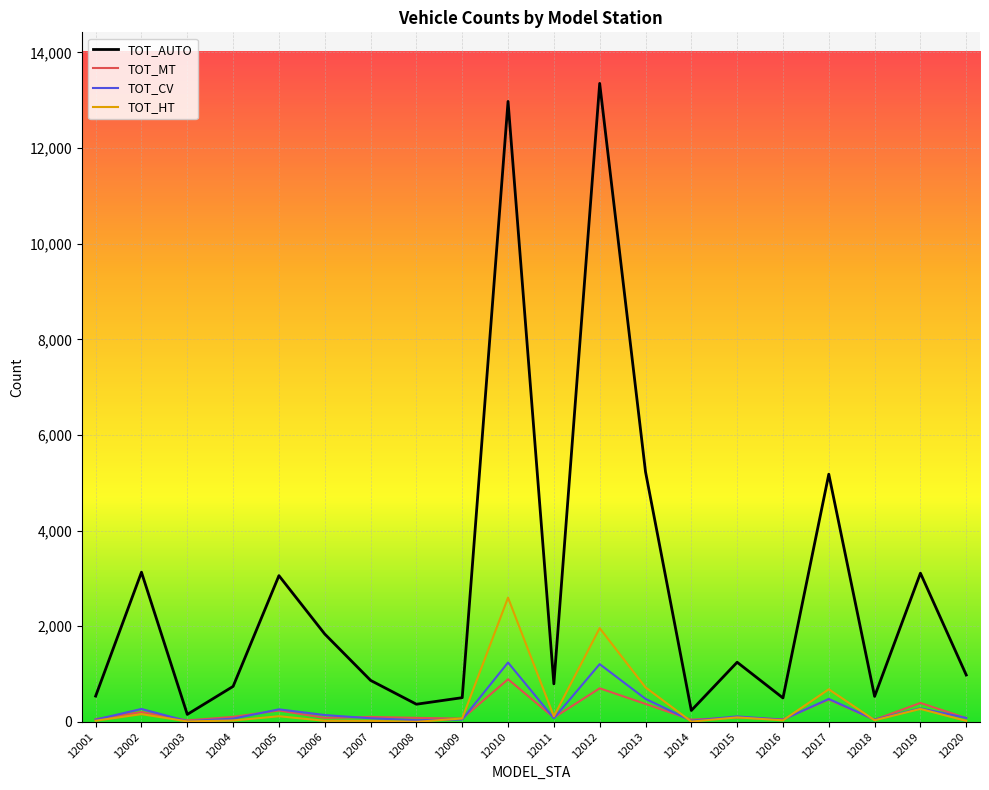

Between 12013 and 12014, which series saw the biggest shift?

TOT_AUTO